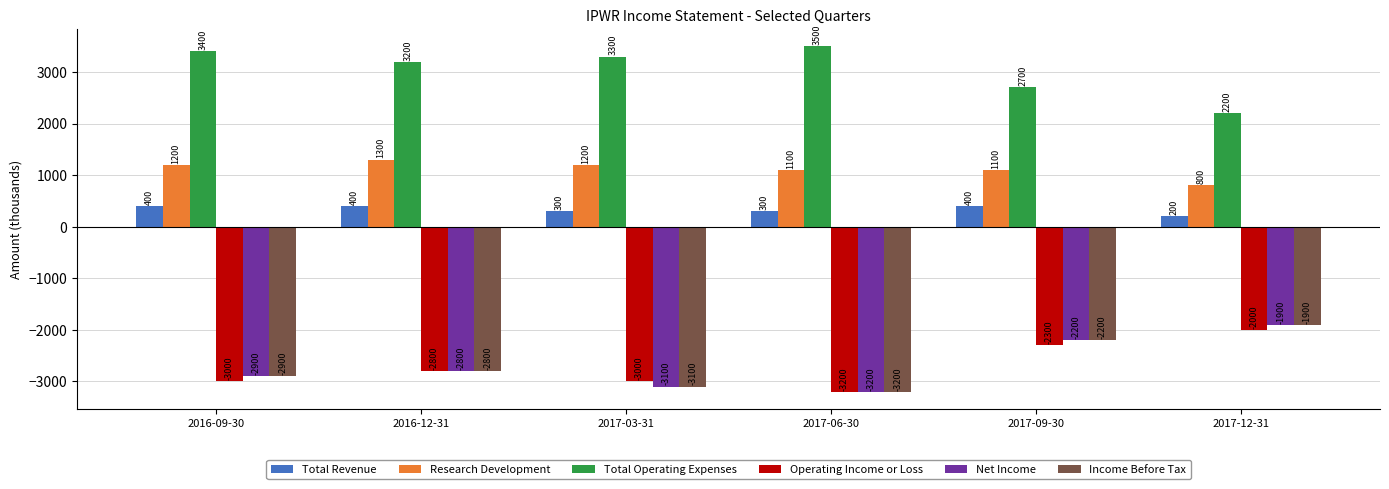

How many distinct data groups are displayed?

6